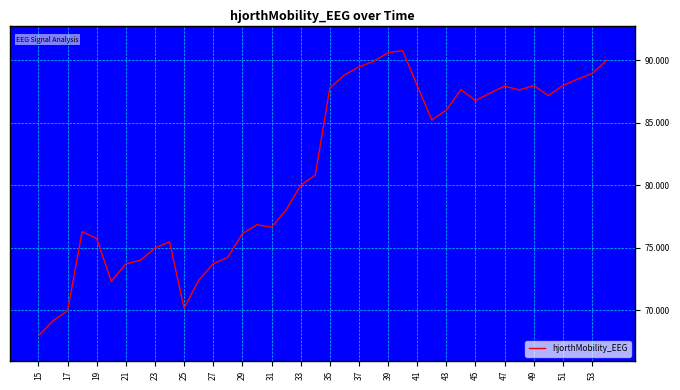

What is the greatest value displayed?

90.8